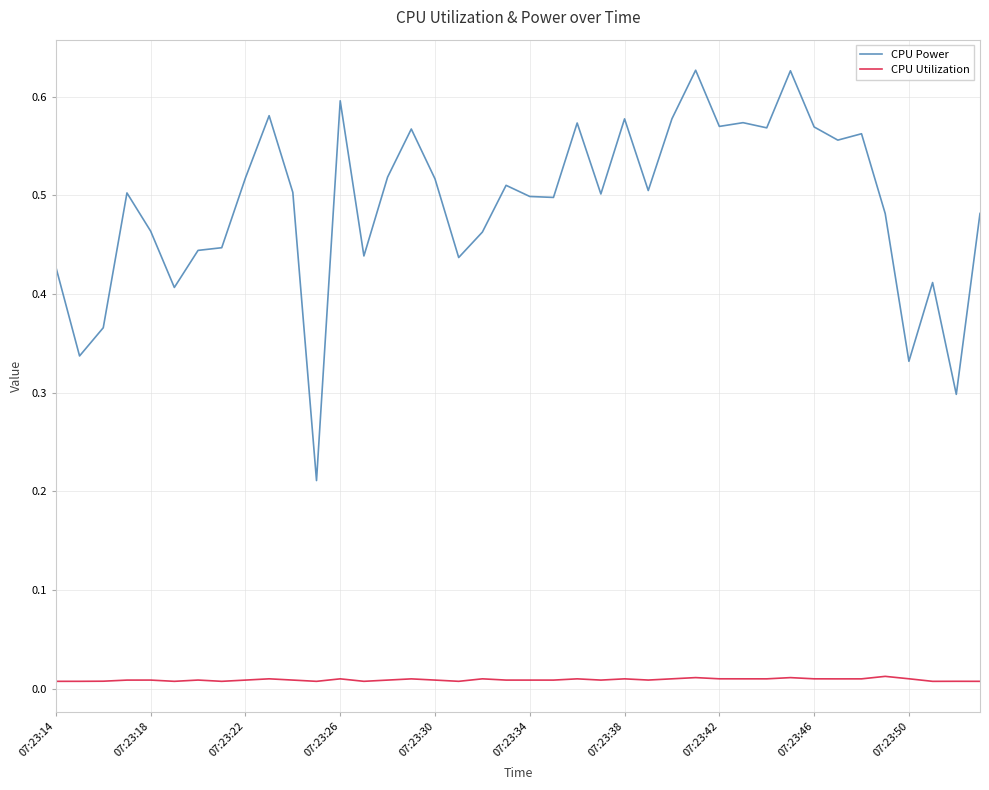

True or false: CPU Utilization and CPU Power intersect in this chart.

False